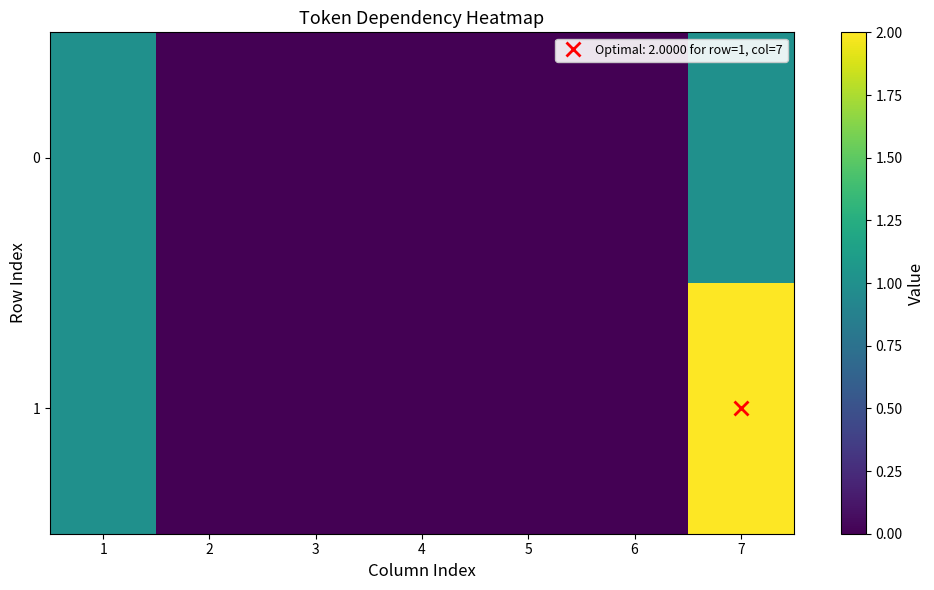

List the series in order of their peak value, lowest first.

0, 1